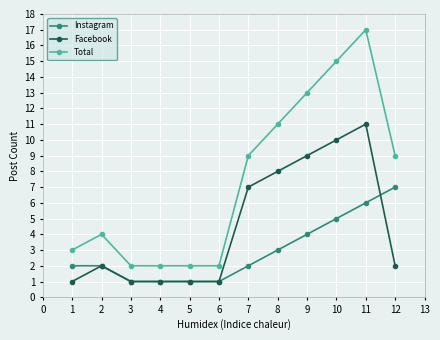

What are all the series names shown in the legend?

Instagram, Facebook, Total